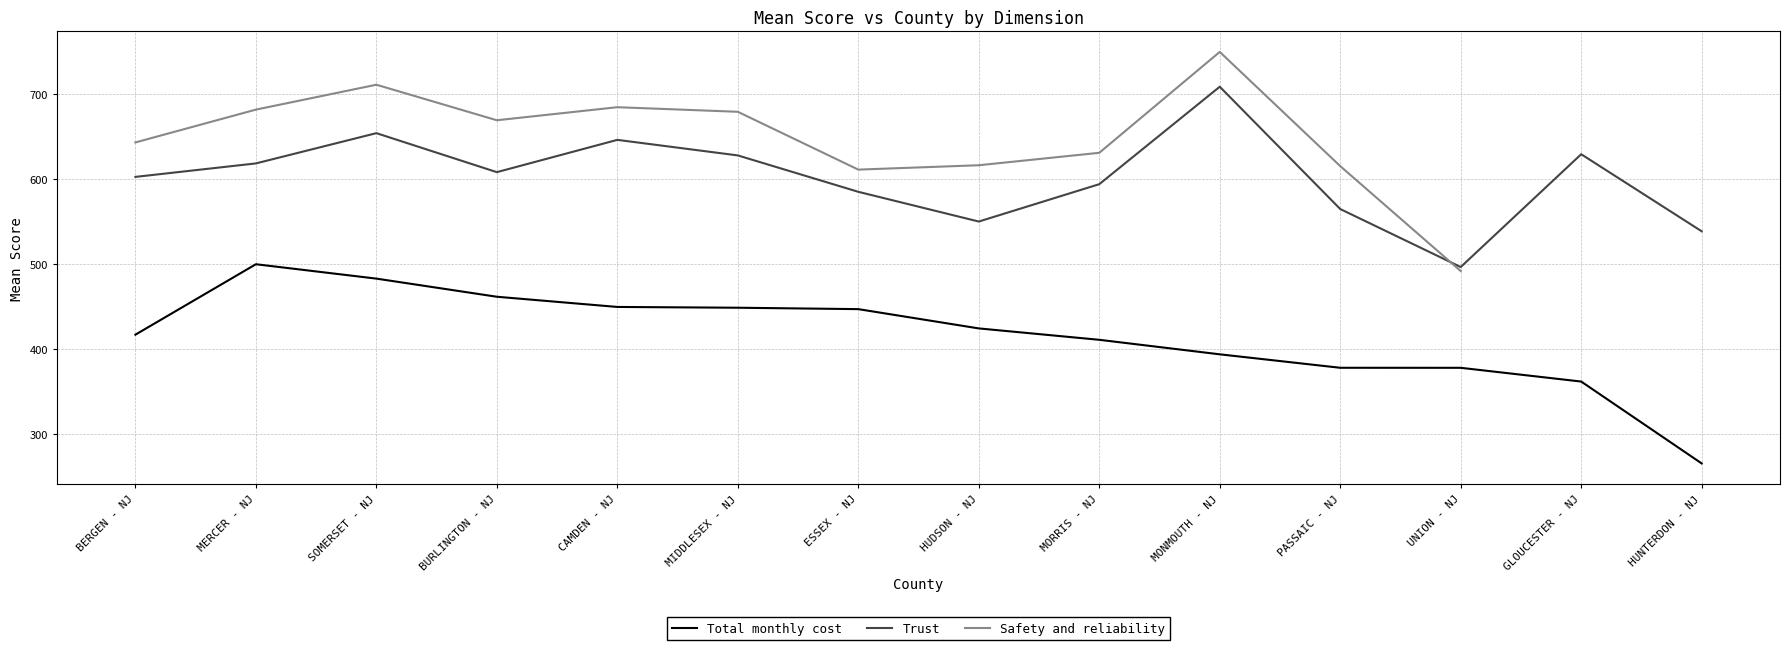

Is the value of Trust at MIDDLESEX - NJ greater than the value of Total monthly cost at UNION - NJ?

Yes